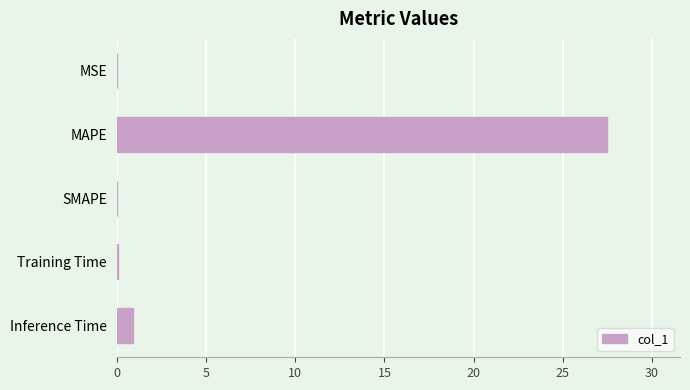

At which category does the chart reach its peak across all series?

MAPE